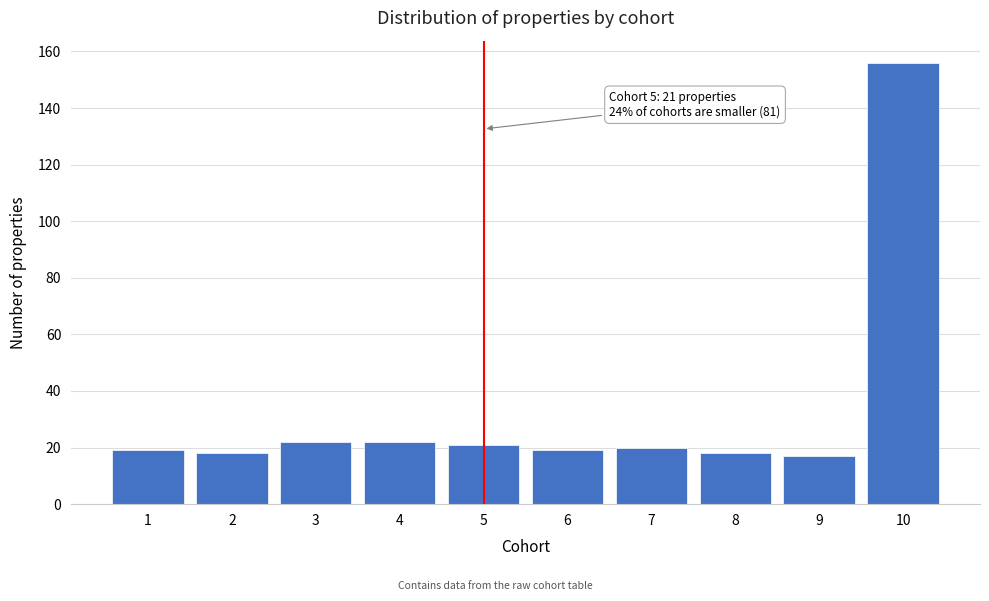

Reading left to right, what are all the values shown in this chart?

19	18	22	22	21	19	20	18	17	156